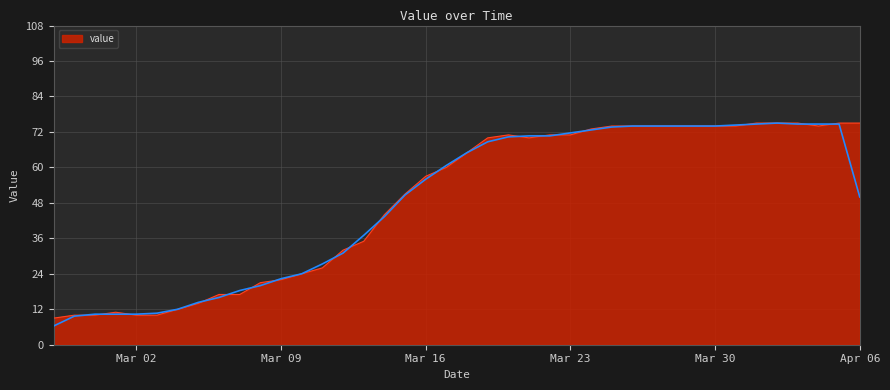

Does the chart display data point markers on the line(s)?

No